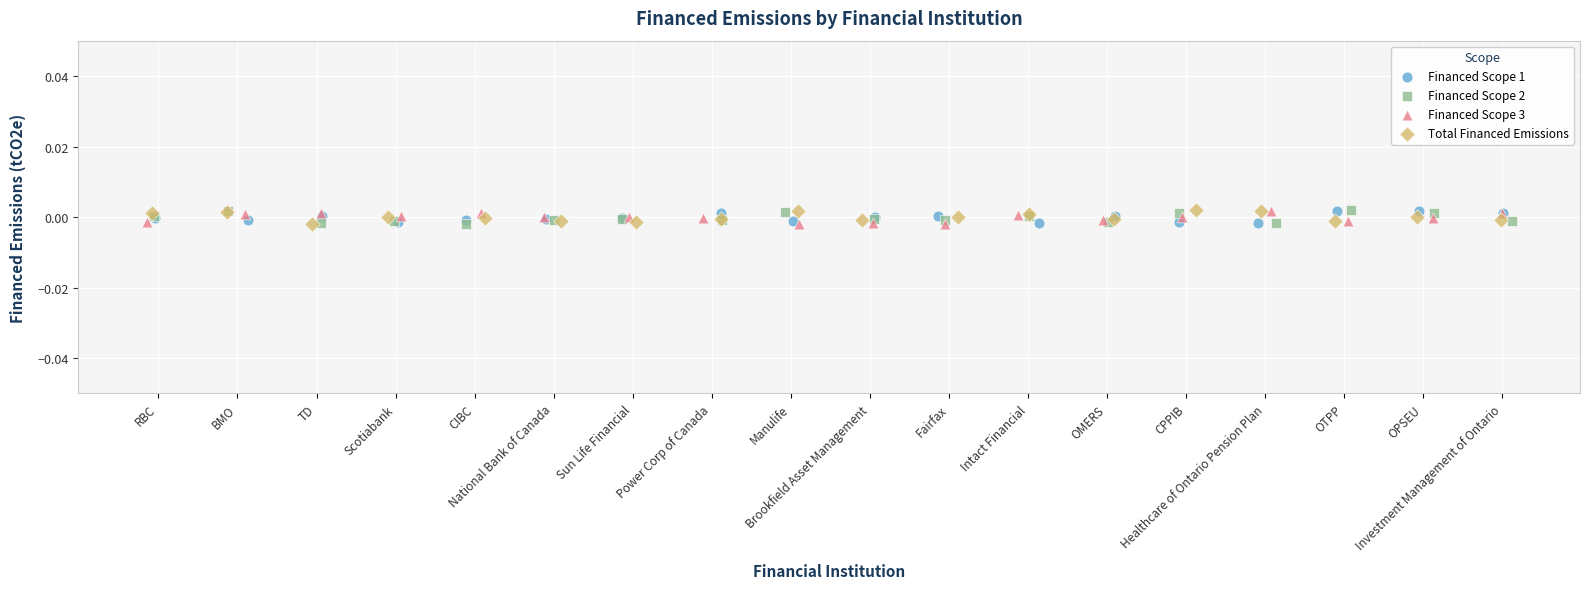

What are all the series names shown in the legend?

Financed Scope 1, Financed Scope 2, Financed Scope 3, Total Financed Emissions